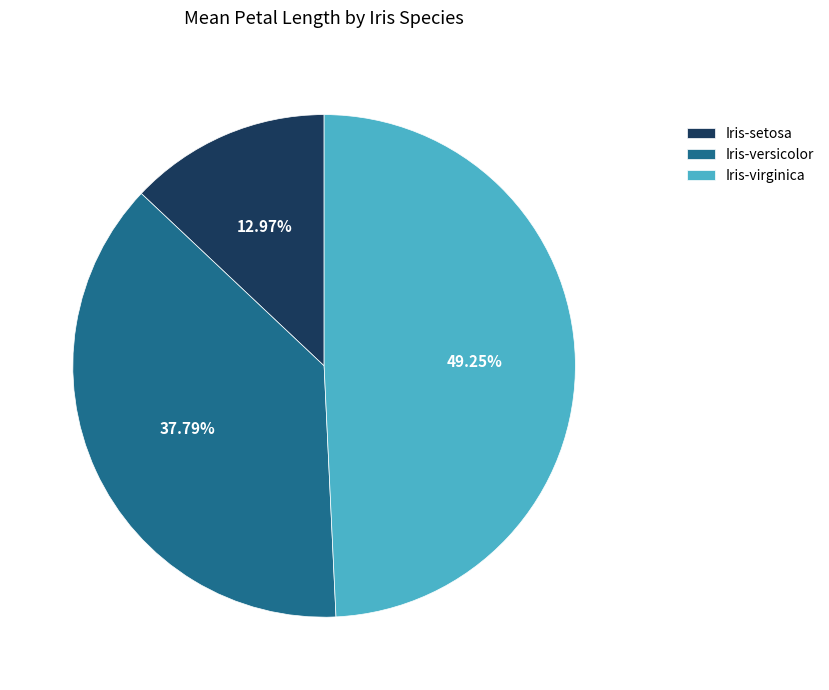

What is the ratio of the value at Iris-versicolor to the value at Iris-setosa?

2.9